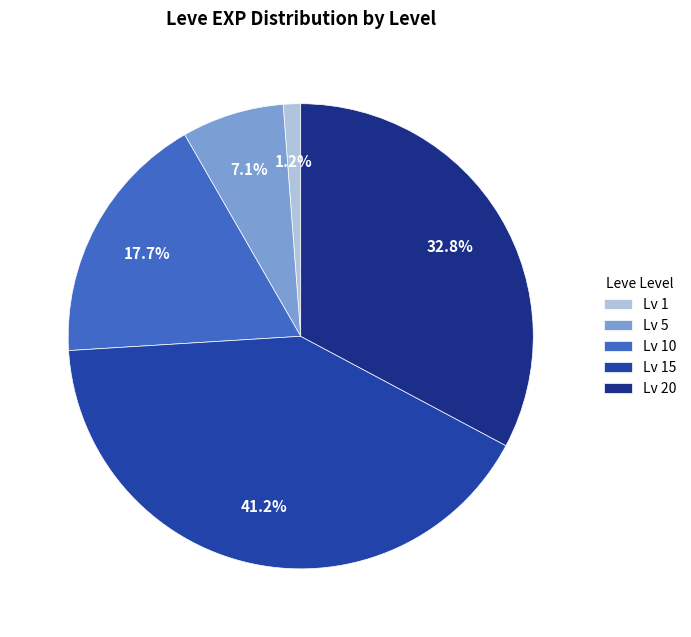

Which slice is the largest?

Lv 15